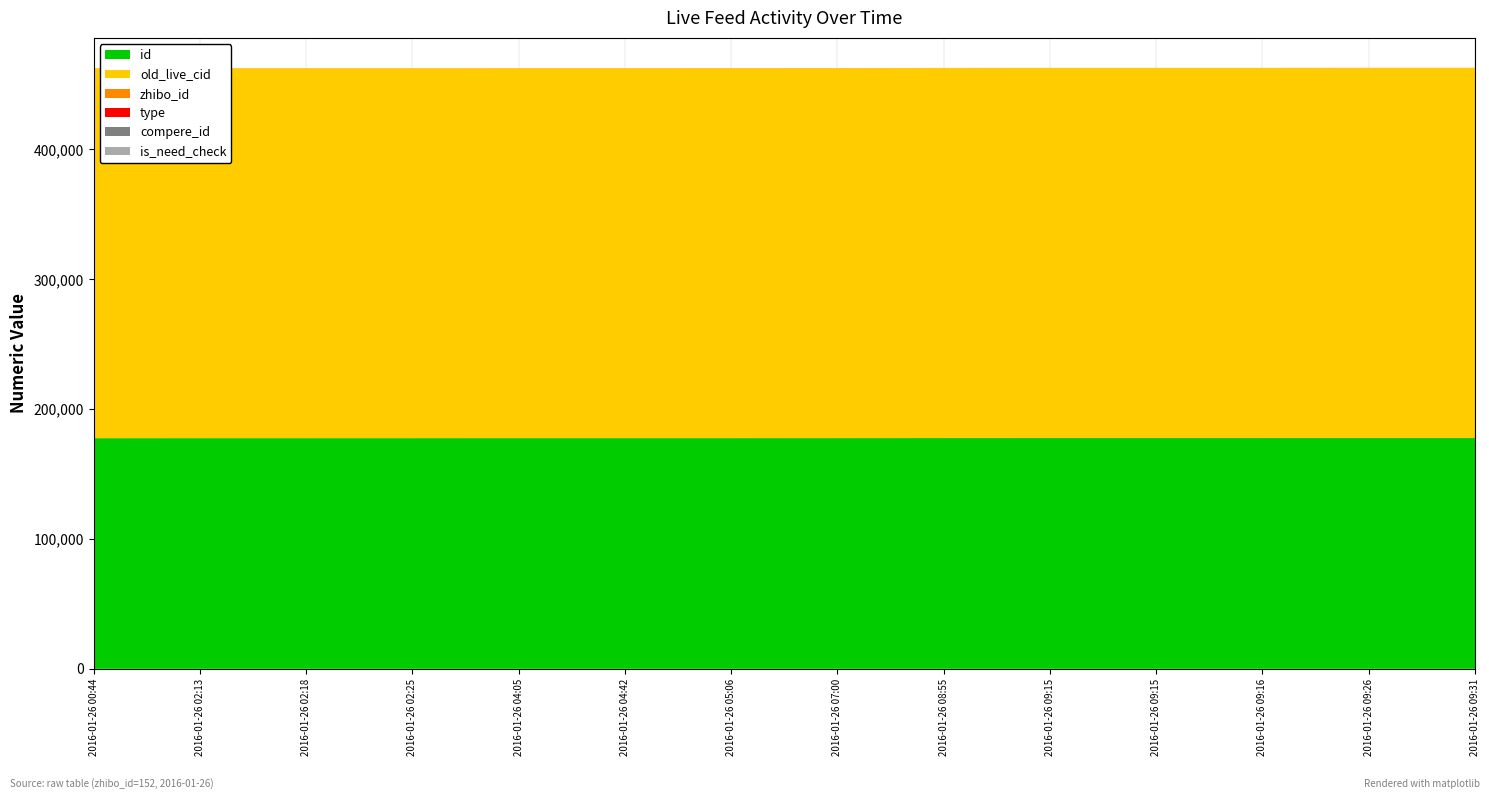

Reading right to left, extract all data points from this chart.

id: 2016-01-26 09:31=177740	2016-01-26 09:26=177738	2016-01-26 09:16=177734	2016-01-26 09:15=177733	2016-01-26 09:15=177732	2016-01-26 08:55=177725	2016-01-26 07:00=177693	2016-01-26 05:06=177681	2016-01-26 04:42=177679	2016-01-26 04:05=177676	2016-01-26 02:25=177665	2016-01-26 02:18=177664	2016-01-26 02:13=177663	2016-01-26 00:44=177647
old_live_cid: 2016-01-26 09:31=284987	2016-01-26 09:26=284982	2016-01-26 09:16=284955	2016-01-26 09:15=284954	2016-01-26 09:15=284953	2016-01-26 08:55=284938	2016-01-26 07:00=284896	2016-01-26 05:06=284884	2016-01-26 04:42=284882	2016-01-26 04:05=284879	2016-01-26 02:25=284868	2016-01-26 02:18=284867	2016-01-26 02:13=284866	2016-01-26 00:44=284850
zhibo_id: 2016-01-26 09:31=152	2016-01-26 09:26=152	2016-01-26 09:16=152	2016-01-26 09:15=152	2016-01-26 09:15=152	2016-01-26 08:55=152	2016-01-26 07:00=152	2016-01-26 05:06=152	2016-01-26 04:42=152	2016-01-26 04:05=152	2016-01-26 02:25=152	2016-01-26 02:18=152	2016-01-26 02:13=152	2016-01-26 00:44=152
type: 2016-01-26 09:31=0	2016-01-26 09:26=0	2016-01-26 09:16=0	2016-01-26 09:15=0	2016-01-26 09:15=0	2016-01-26 08:55=0	2016-01-26 07:00=0	2016-01-26 05:06=0	2016-01-26 04:42=0	2016-01-26 04:05=0	2016-01-26 02:25=0	2016-01-26 02:18=0	2016-01-26 02:13=0	2016-01-26 00:44=0
compere_id: 2016-01-26 09:31=0	2016-01-26 09:26=0	2016-01-26 09:16=0	2016-01-26 09:15=0	2016-01-26 09:15=0	2016-01-26 08:55=0	2016-01-26 07:00=0	2016-01-26 05:06=0	2016-01-26 04:42=0	2016-01-26 04:05=0	2016-01-26 02:25=0	2016-01-26 02:18=0	2016-01-26 02:13=0	2016-01-26 00:44=0
is_need_check: 2016-01-26 09:31=0	2016-01-26 09:26=0	2016-01-26 09:16=0	2016-01-26 09:15=0	2016-01-26 09:15=0	2016-01-26 08:55=0	2016-01-26 07:00=0	2016-01-26 05:06=0	2016-01-26 04:42=0	2016-01-26 04:05=0	2016-01-26 02:25=0	2016-01-26 02:18=0	2016-01-26 02:13=0	2016-01-26 00:44=0